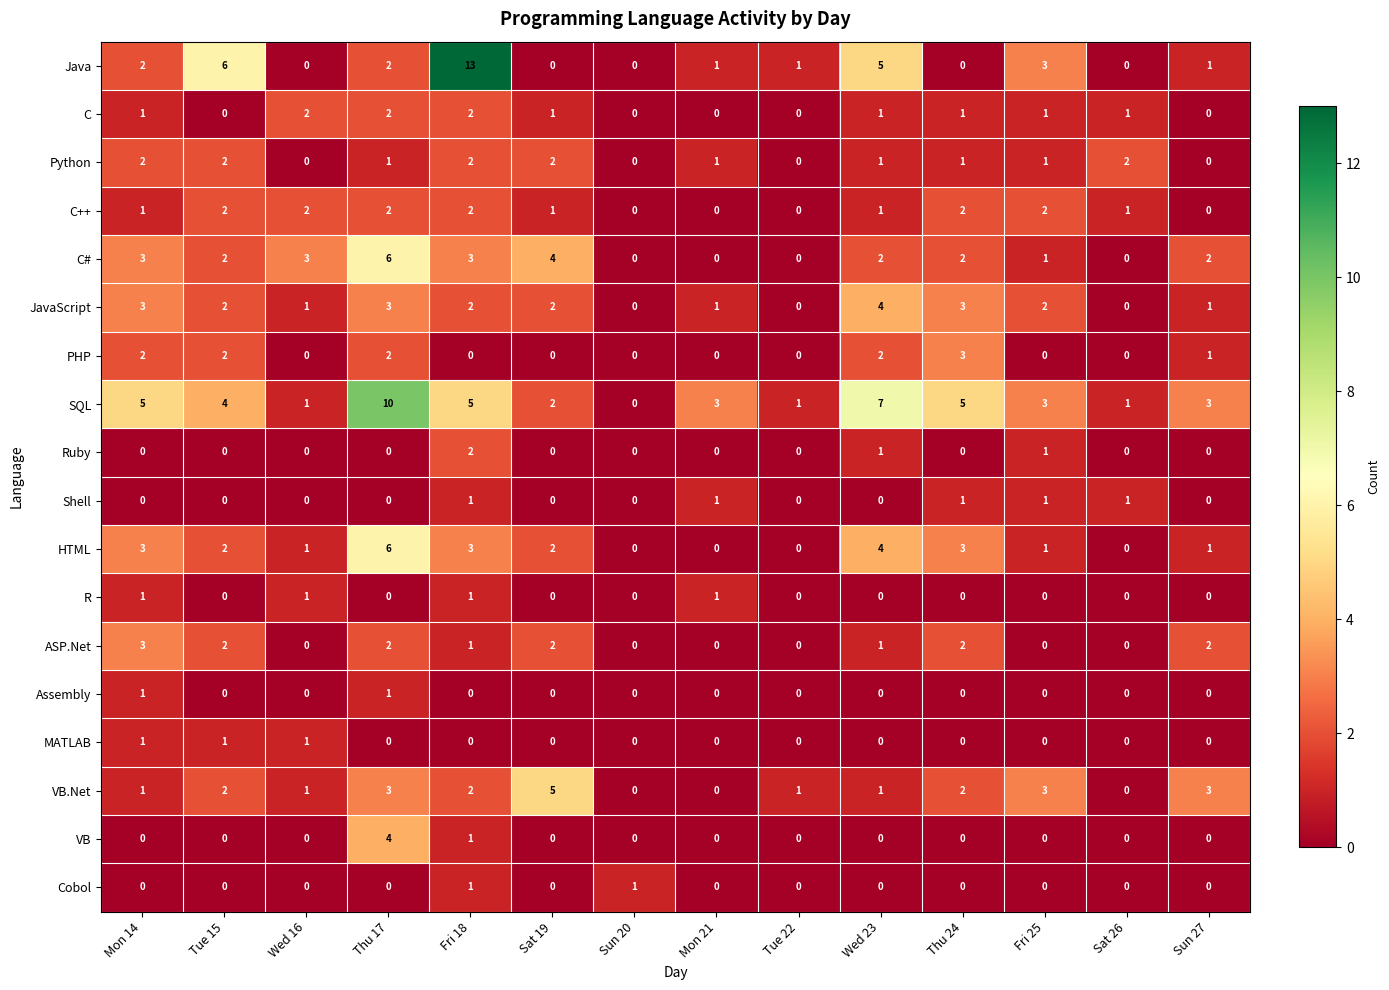

Which series changed the most between Tue 15 and Mon 21?

Java